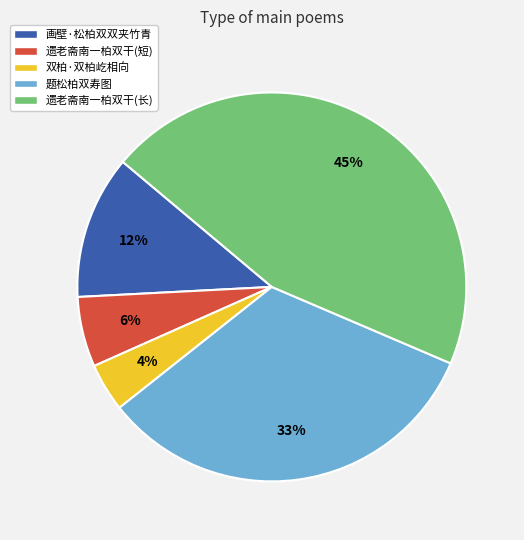

How many slices are in this pie chart?

5